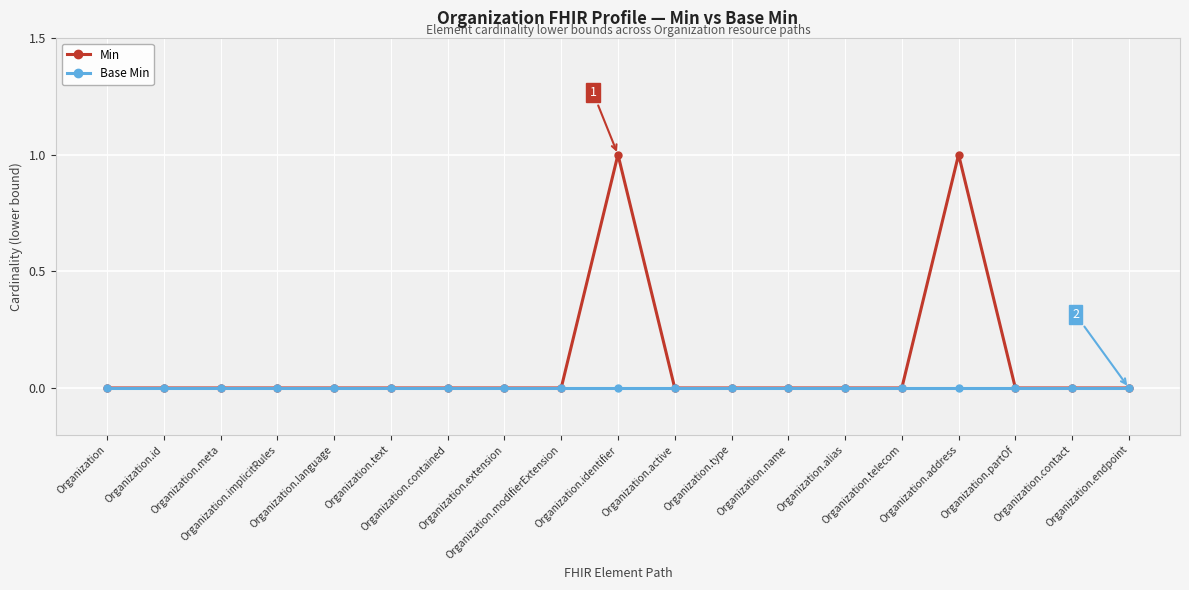

Which series has the largest total across all categories?

Min